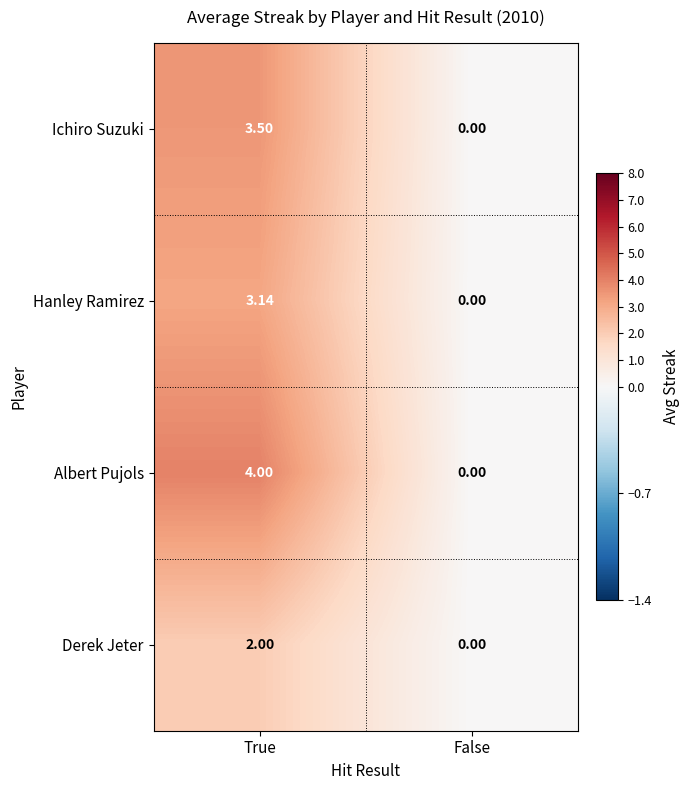

Rank the series at True from lowest to highest value.

Derek Jeter, Hanley Ramirez, Ichiro Suzuki, Albert Pujols